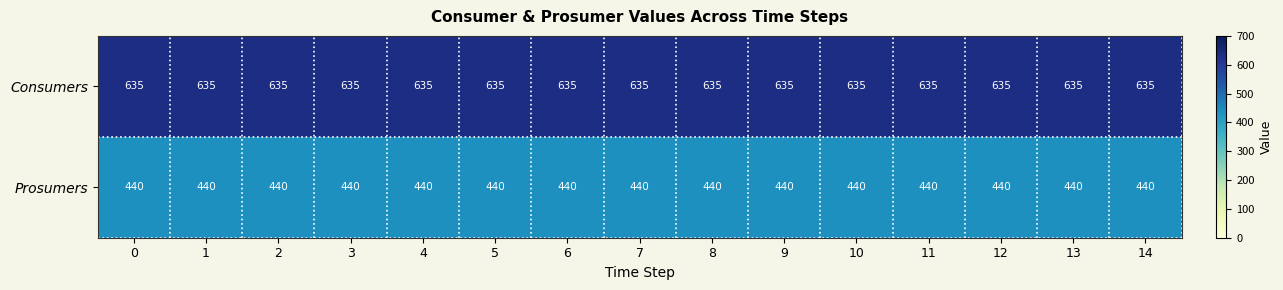

What is the difference between the highest and lowest values at 14?

195